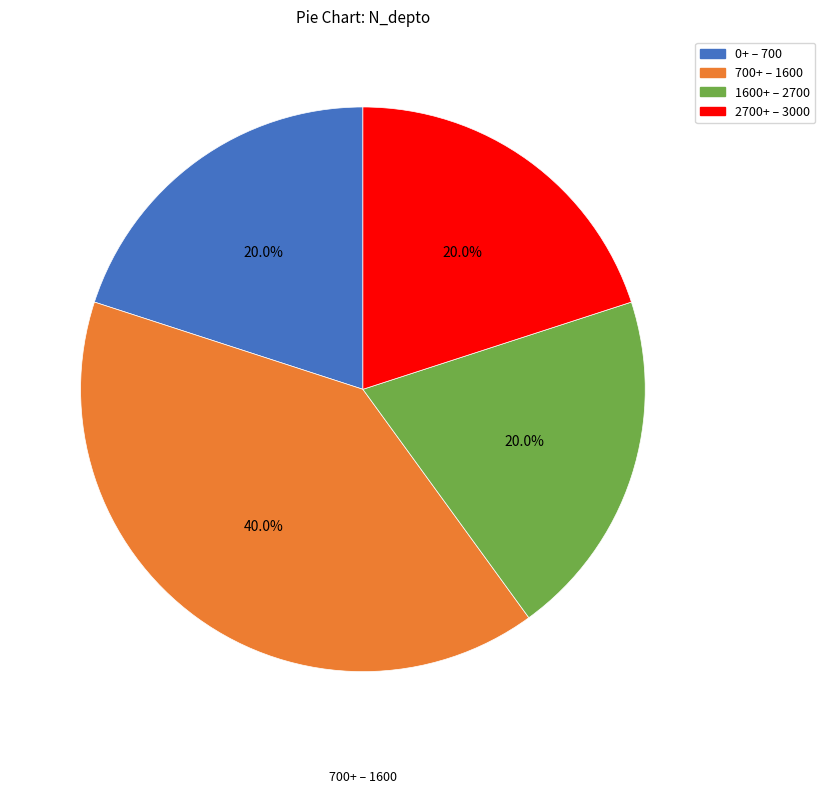

Does any single category account for the majority?

No